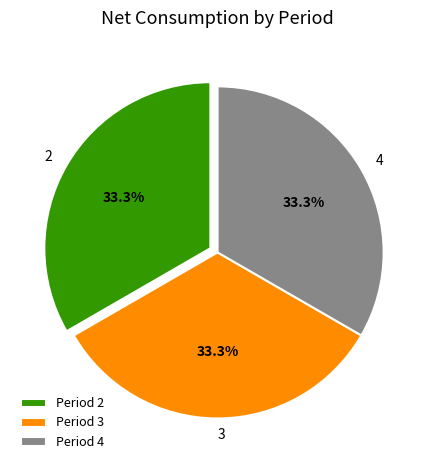

Does any single category account for the majority?

No